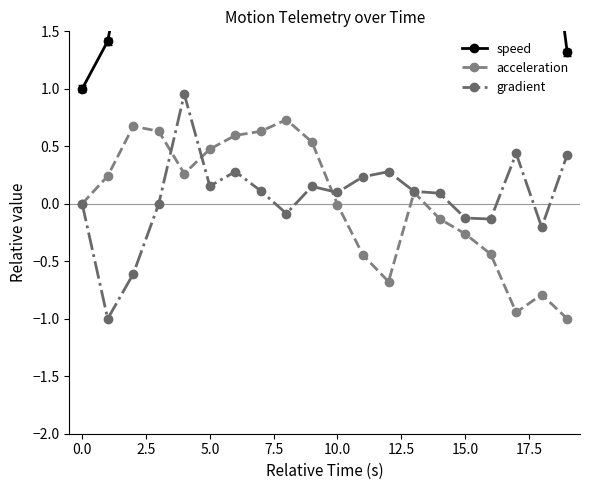

In gradient, how many points are higher than both neighbors (excluding endpoints)?

5